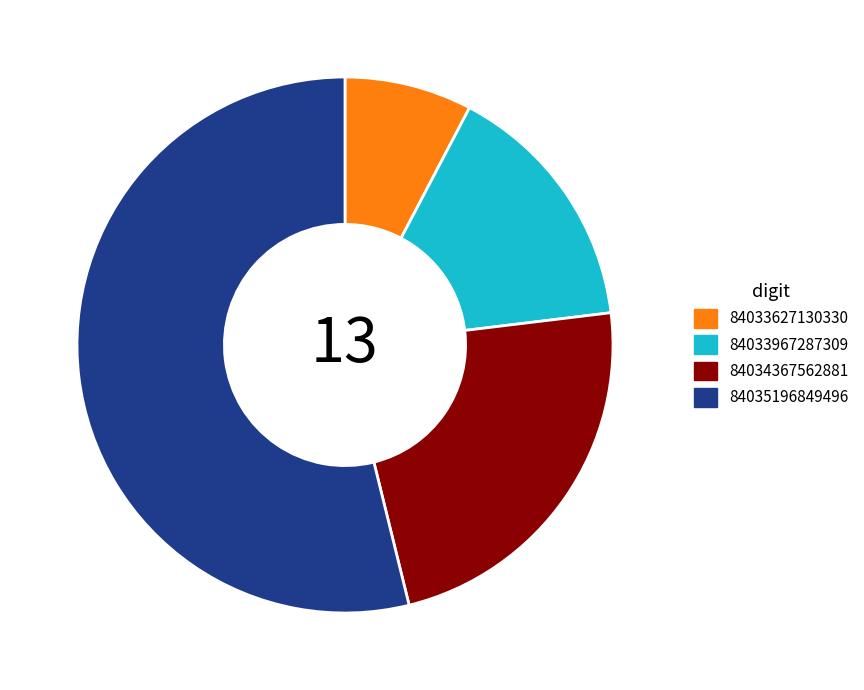

Between 84033627130330 and 84034367562881, which is larger?

84034367562881